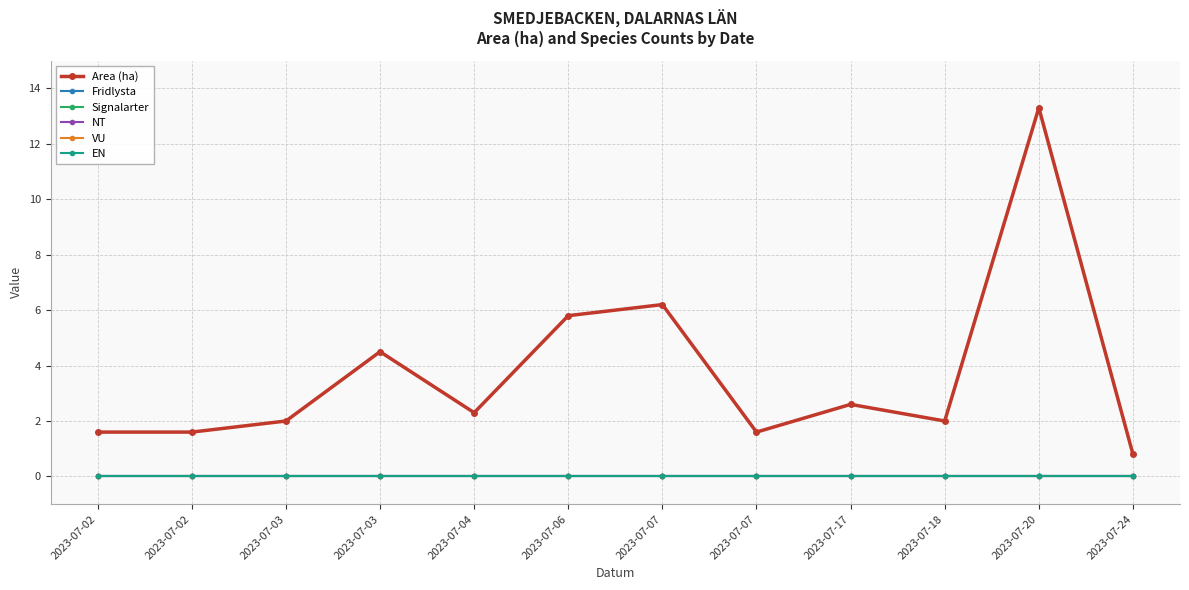

Is the value of VU at 2023-07-17 greater than the value of EN at 2023-07-02?

No